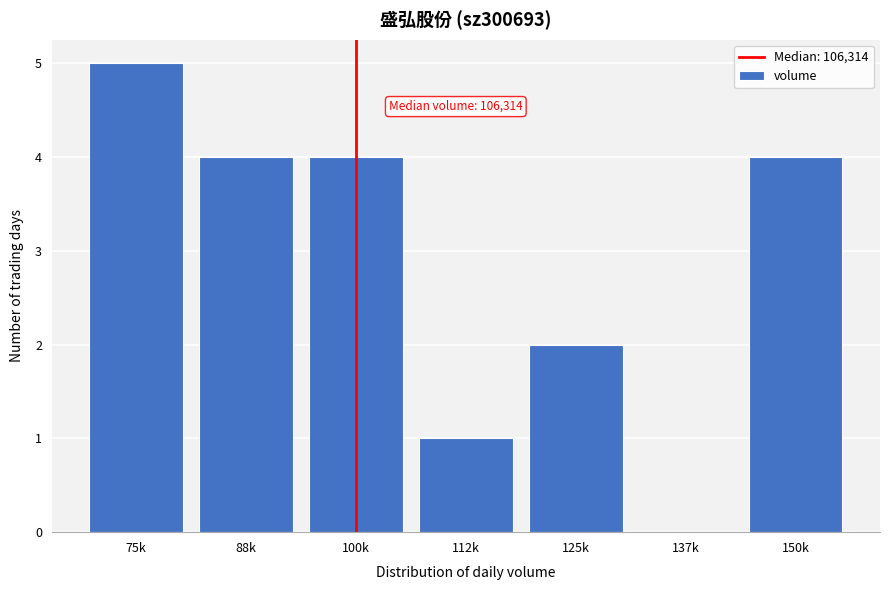

Reading right to left, what are all the values shown in this chart?

150k=4	137k=0	125k=2	112k=1	100k=4	88k=4	75k=5